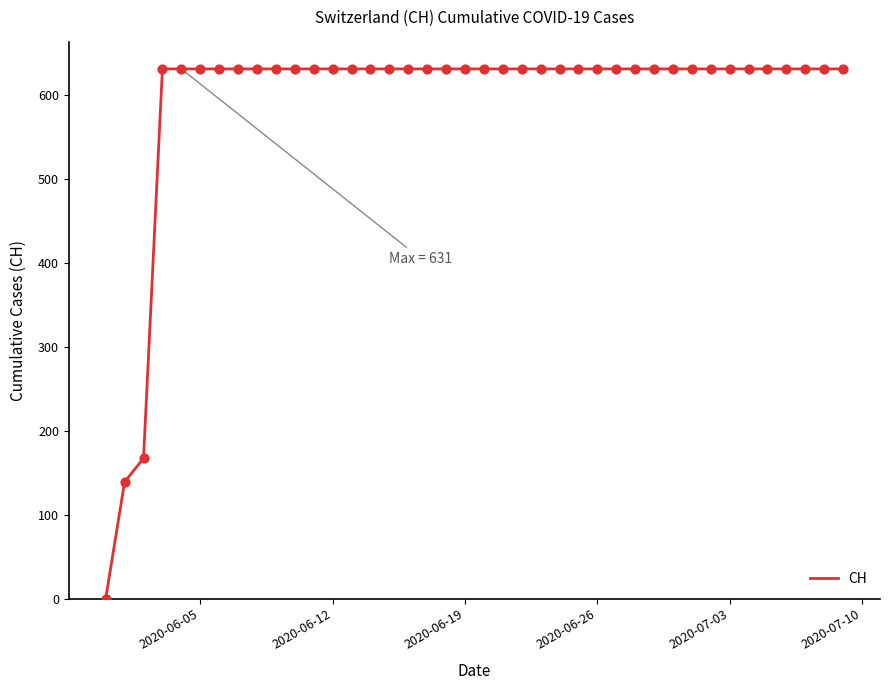

What is the maximum value shown in the chart?

631